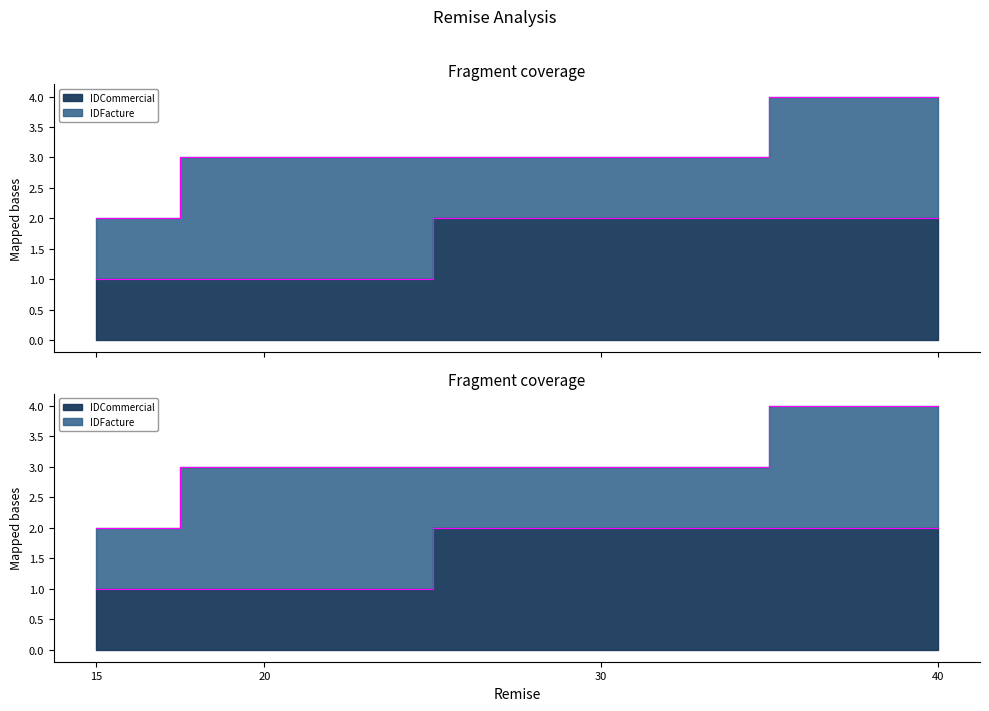

What is the smallest value displayed?

1